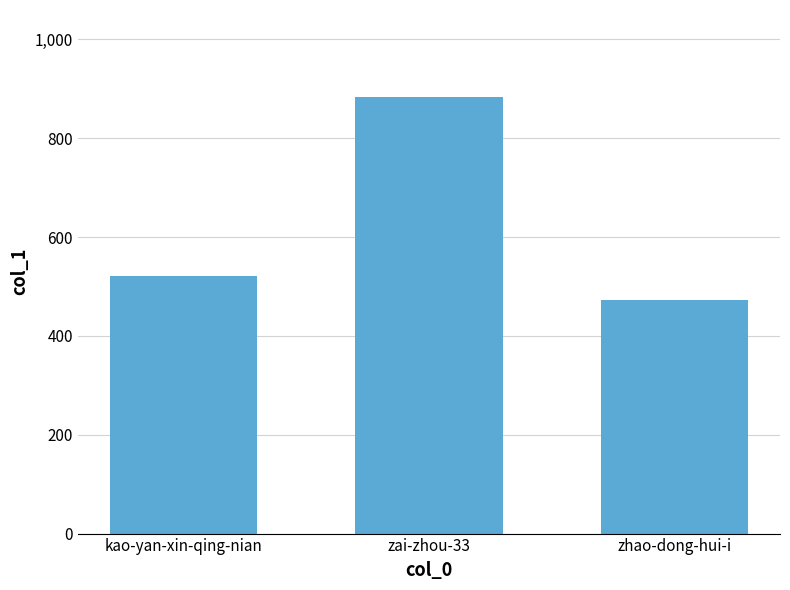

What is the sum of the values at zhao-dong-hui-i and zai-zhou-33?

1355